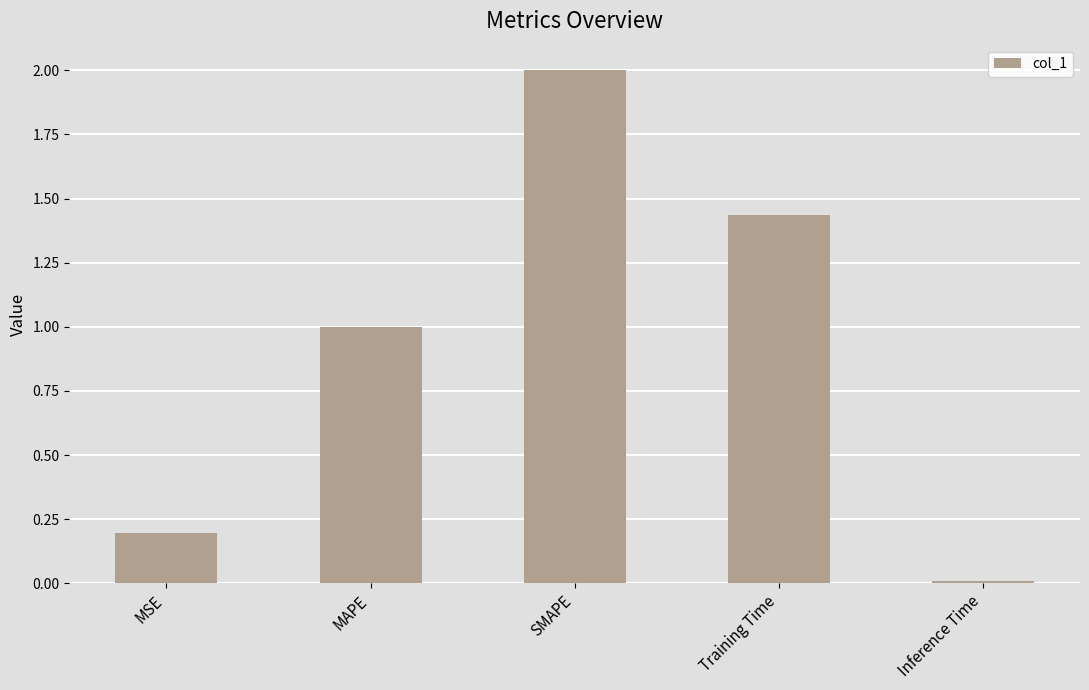

The value at SMAPE is 3.3. True or false?

False